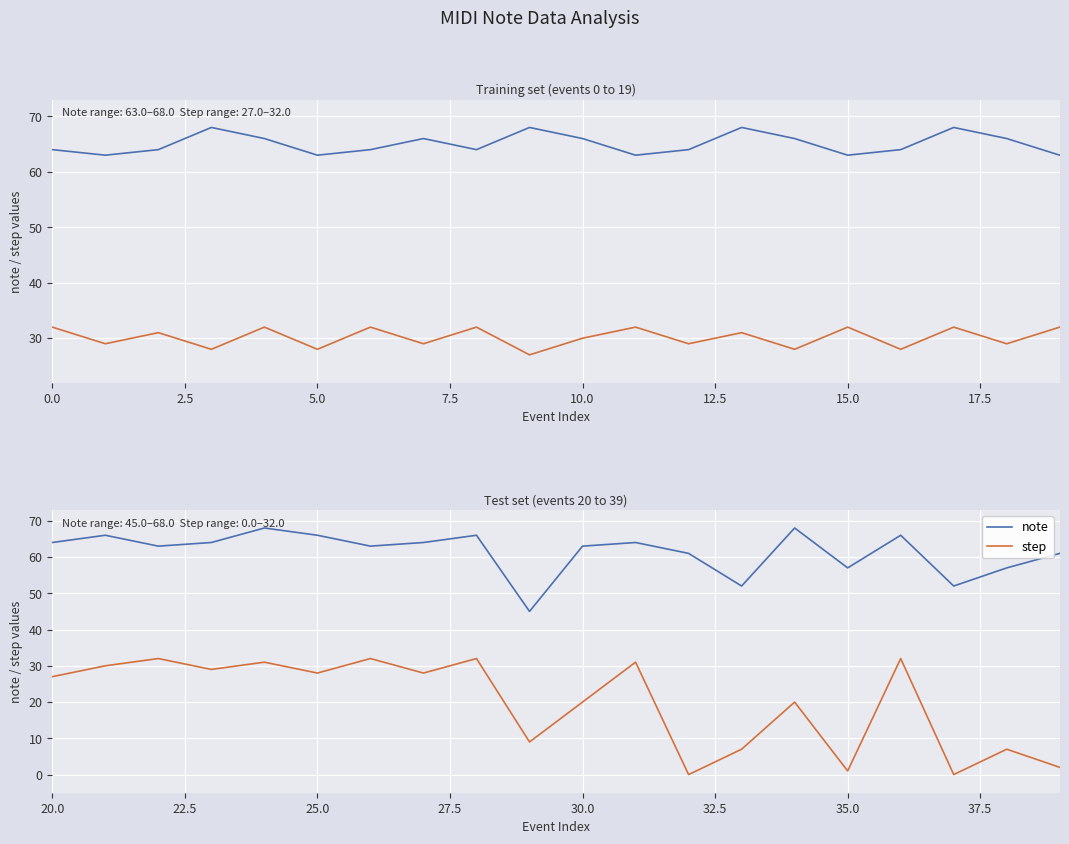

Is the value of note at 16 greater than the value of step at 13?

Yes